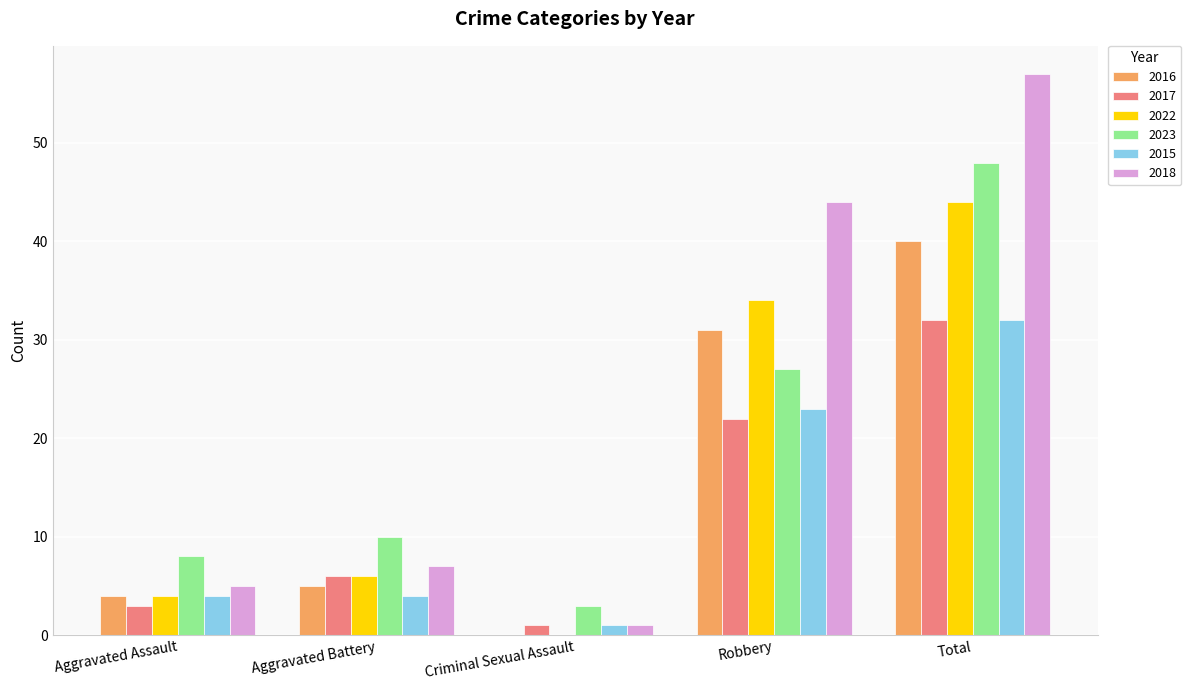

Reading left to right, what are all the values shown in this chart?

2016: Aggravated Assault=4	Aggravated Battery=5	Criminal Sexual Assault=0	Robbery=31	Total=40
2017: Aggravated Assault=3	Aggravated Battery=6	Criminal Sexual Assault=1	Robbery=22	Total=32
2022: Aggravated Assault=4	Aggravated Battery=6	Criminal Sexual Assault=0	Robbery=34	Total=44
2023: Aggravated Assault=8	Aggravated Battery=10	Criminal Sexual Assault=3	Robbery=27	Total=48
2015: Aggravated Assault=4	Aggravated Battery=4	Criminal Sexual Assault=1	Robbery=23	Total=32
2018: Aggravated Assault=5	Aggravated Battery=7	Criminal Sexual Assault=1	Robbery=44	Total=57